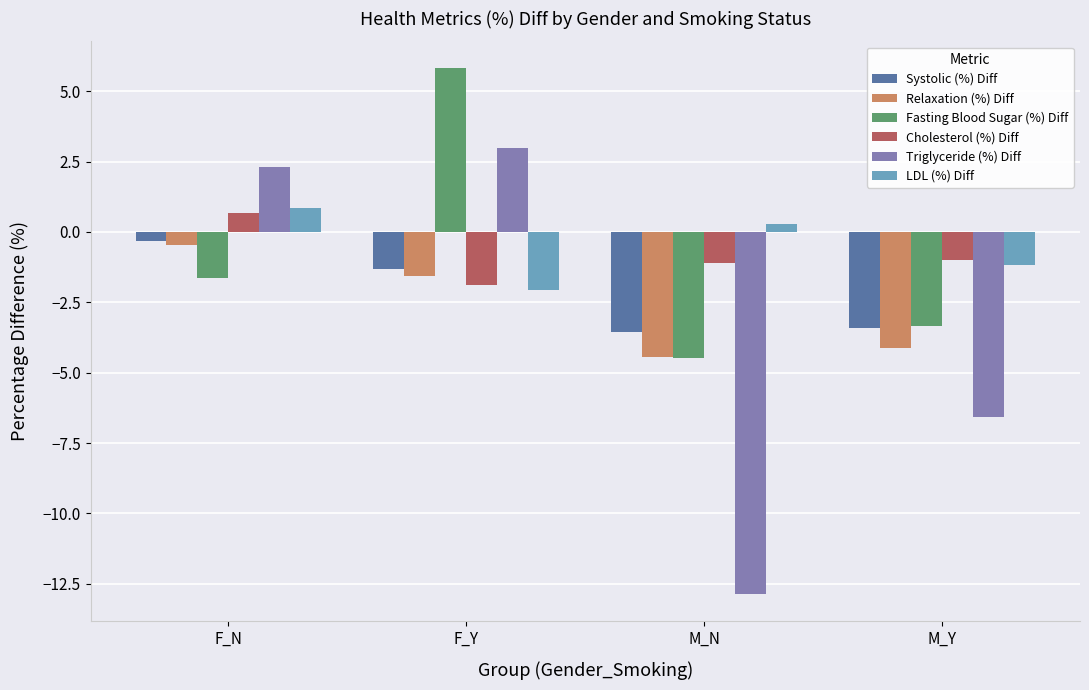

What is the value of the Relaxation (%) Diff bar at the 2nd from the left?

-1.5